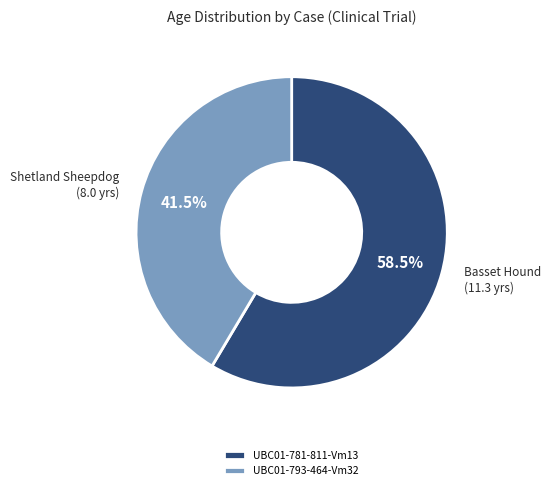

To the nearest percent, what is the average slice percentage?

50%